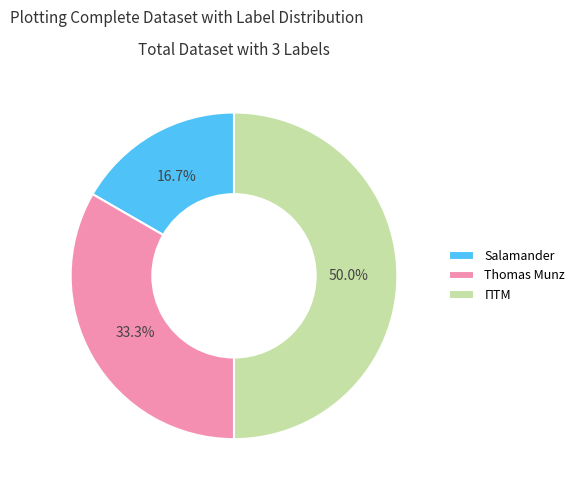

Which slice is the largest?

ПТМ